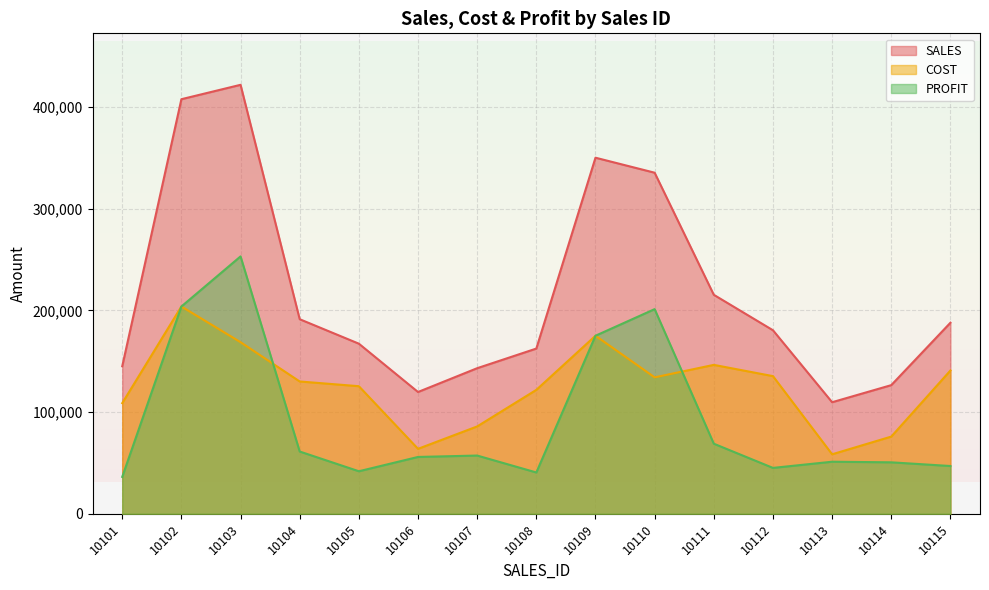

Count the number of data series in this chart.

3